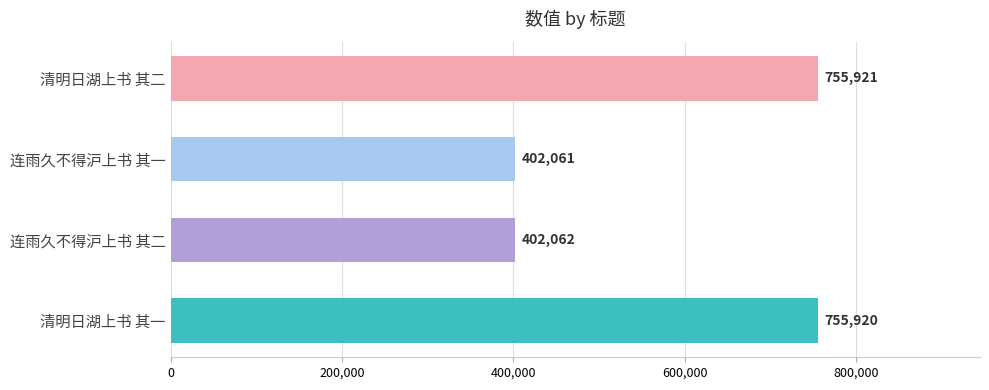

What is the difference between the maximum and minimum values?

353860